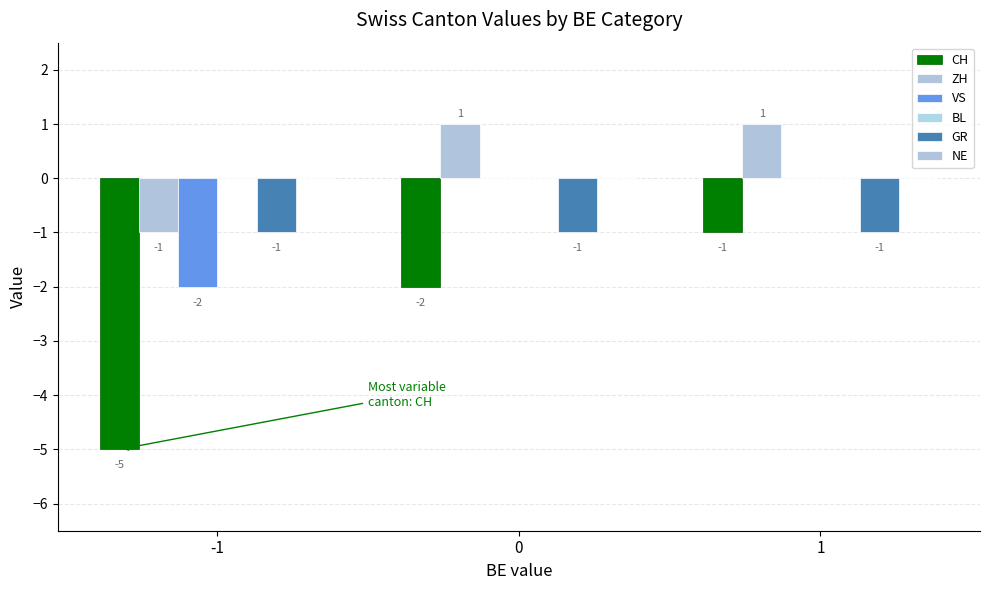

What is the approximate value of CH at 0?

-2